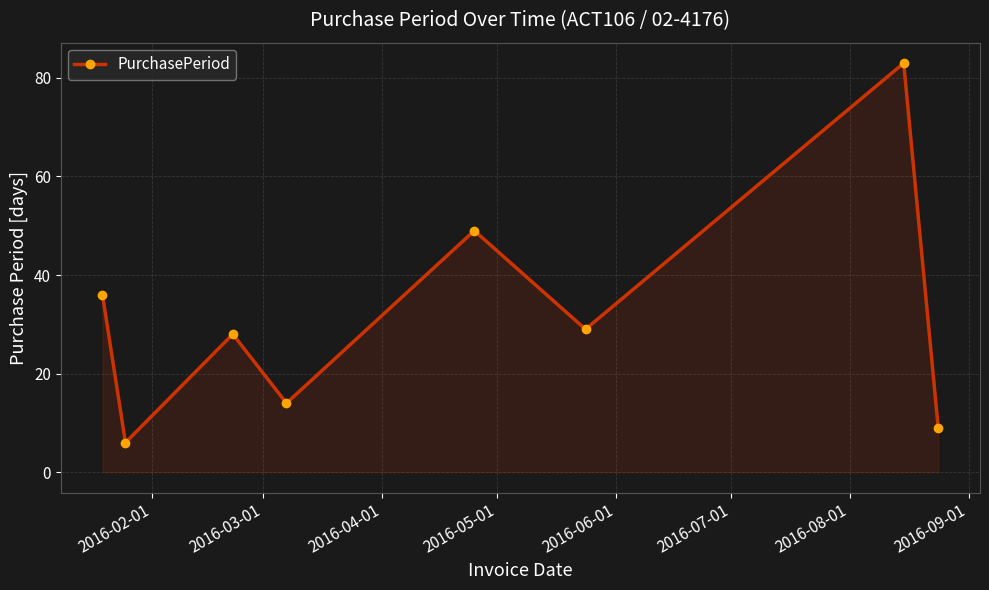

Reading left to right, list all the values displayed in this chart.

36	6	28	14	49	29	83	9